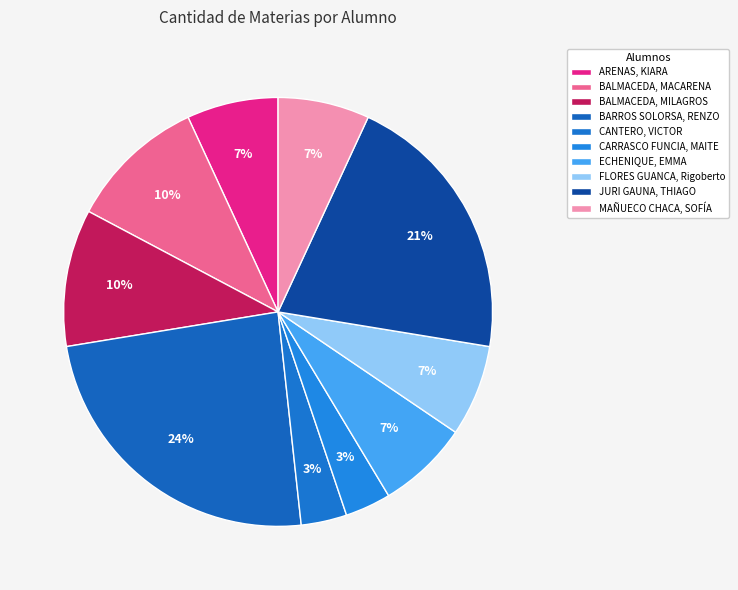

To the nearest percent, what percentage of the pie is MAÑUECO CHACA, SOFÍA?

7%